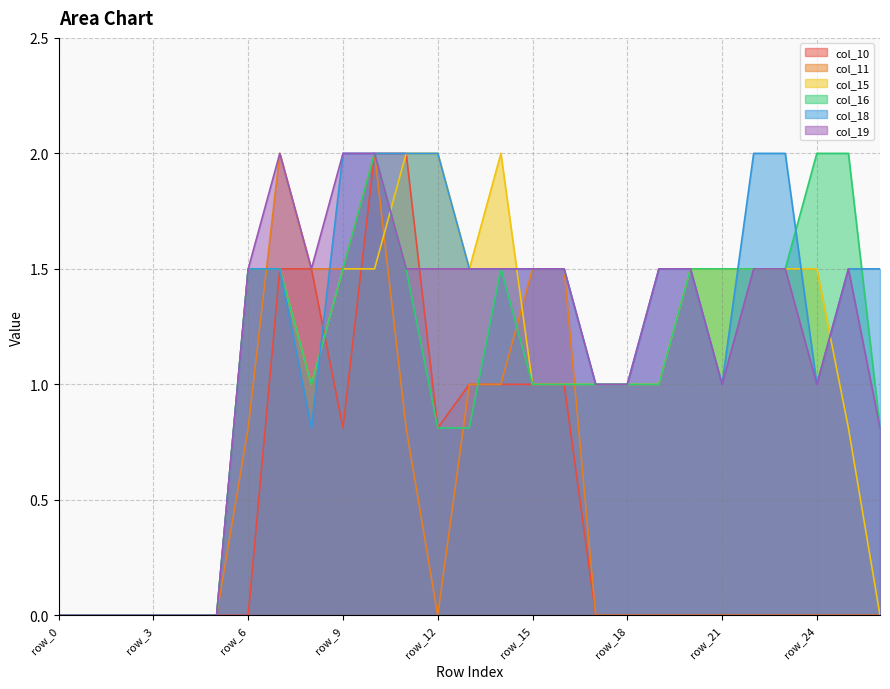

True or false: col_15 and col_10 cross at least once.

True